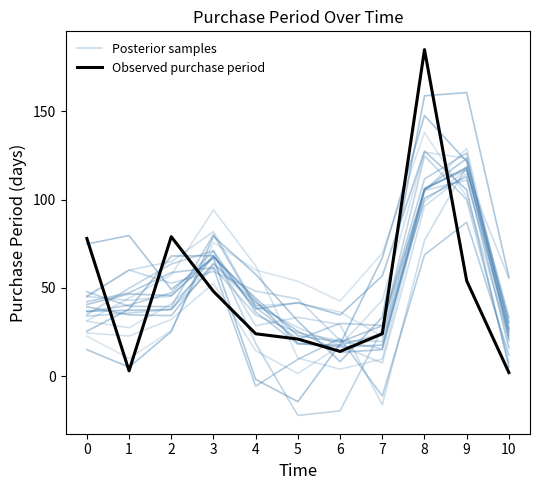

What is the value of the Posterior samples point at the 1st from the left?

44.9